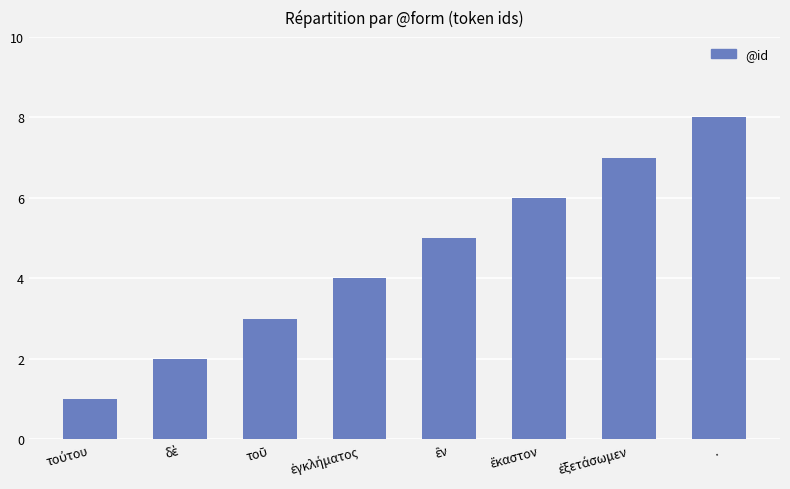

What is the difference between the maximum and minimum values?

7